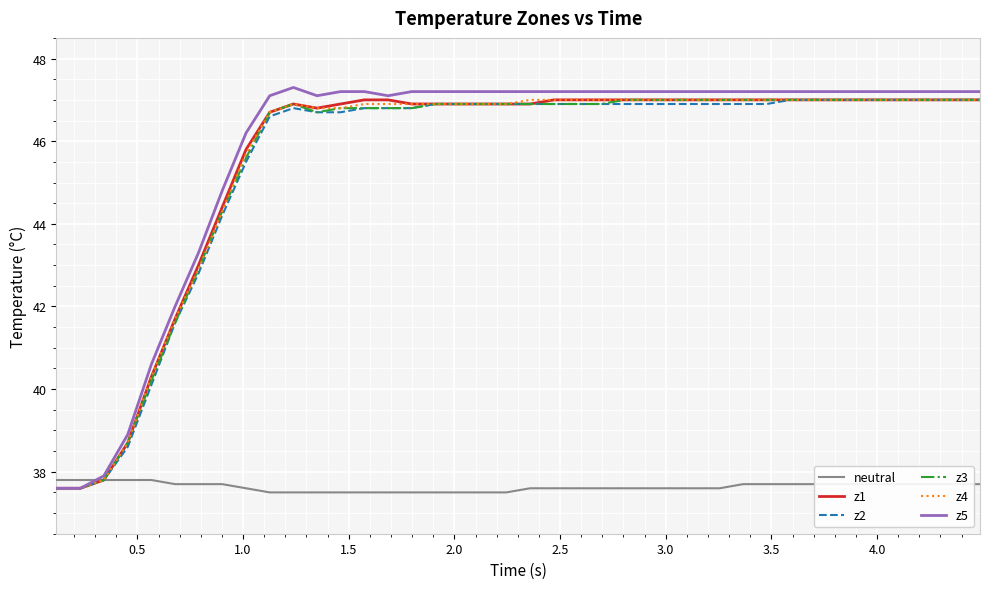

Which series has the widest spread of values?

z5